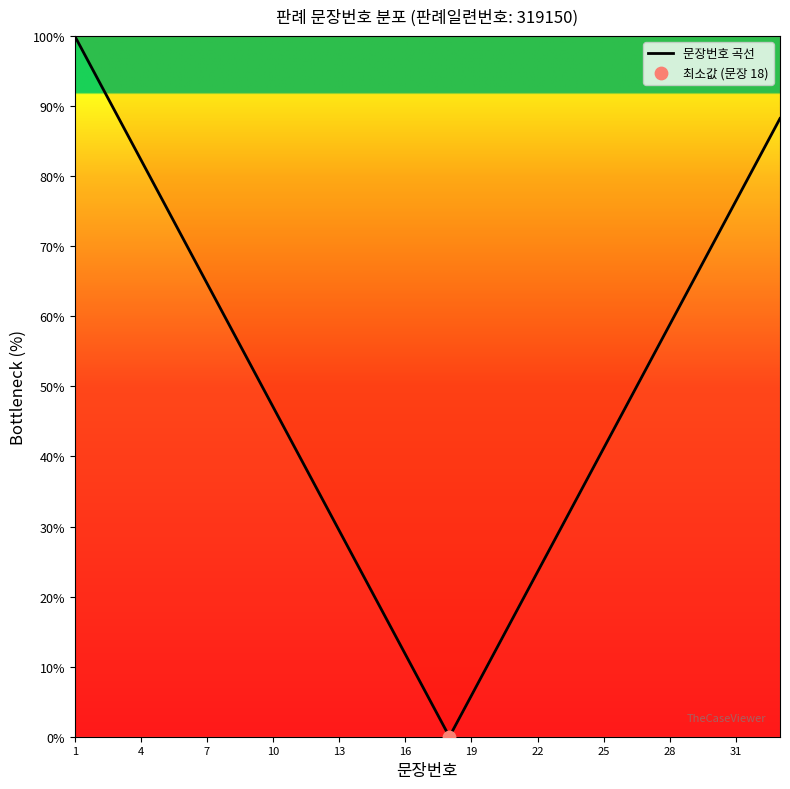

What is the maximum value shown in the chart?

100.0